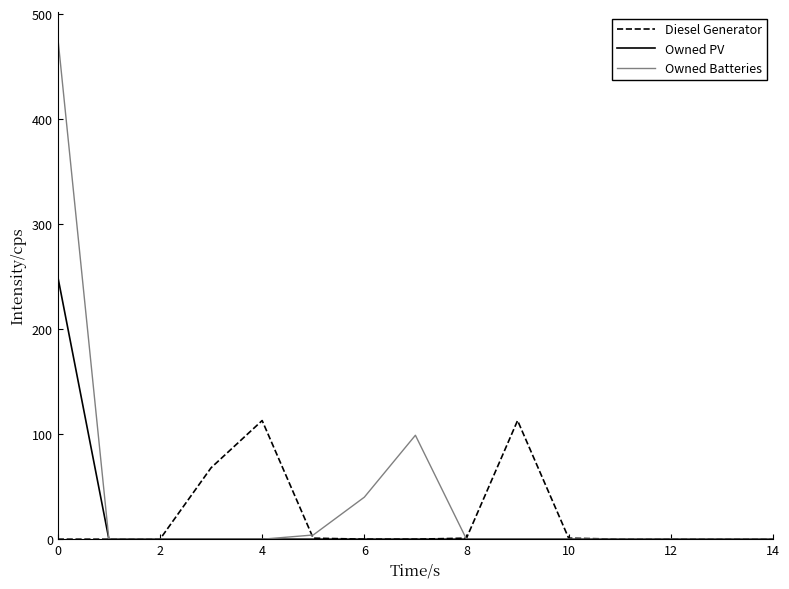

Which series has the largest total across all categories?

Owned Batteries